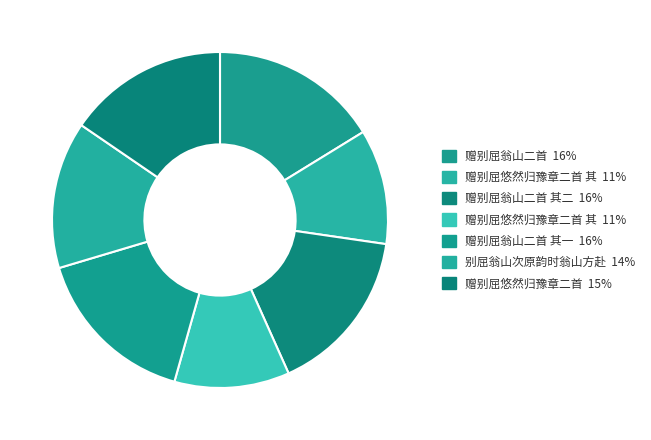

What is the largest slice in the pie chart?

赠别屈翁山二首